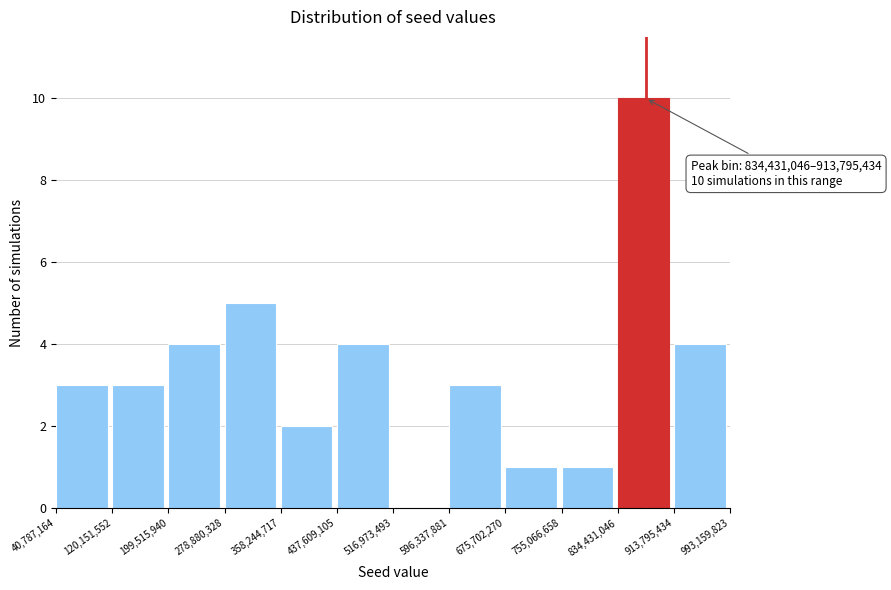

Which range on the x-axis has the tallest bar?

834,431,046 to 913,795,434